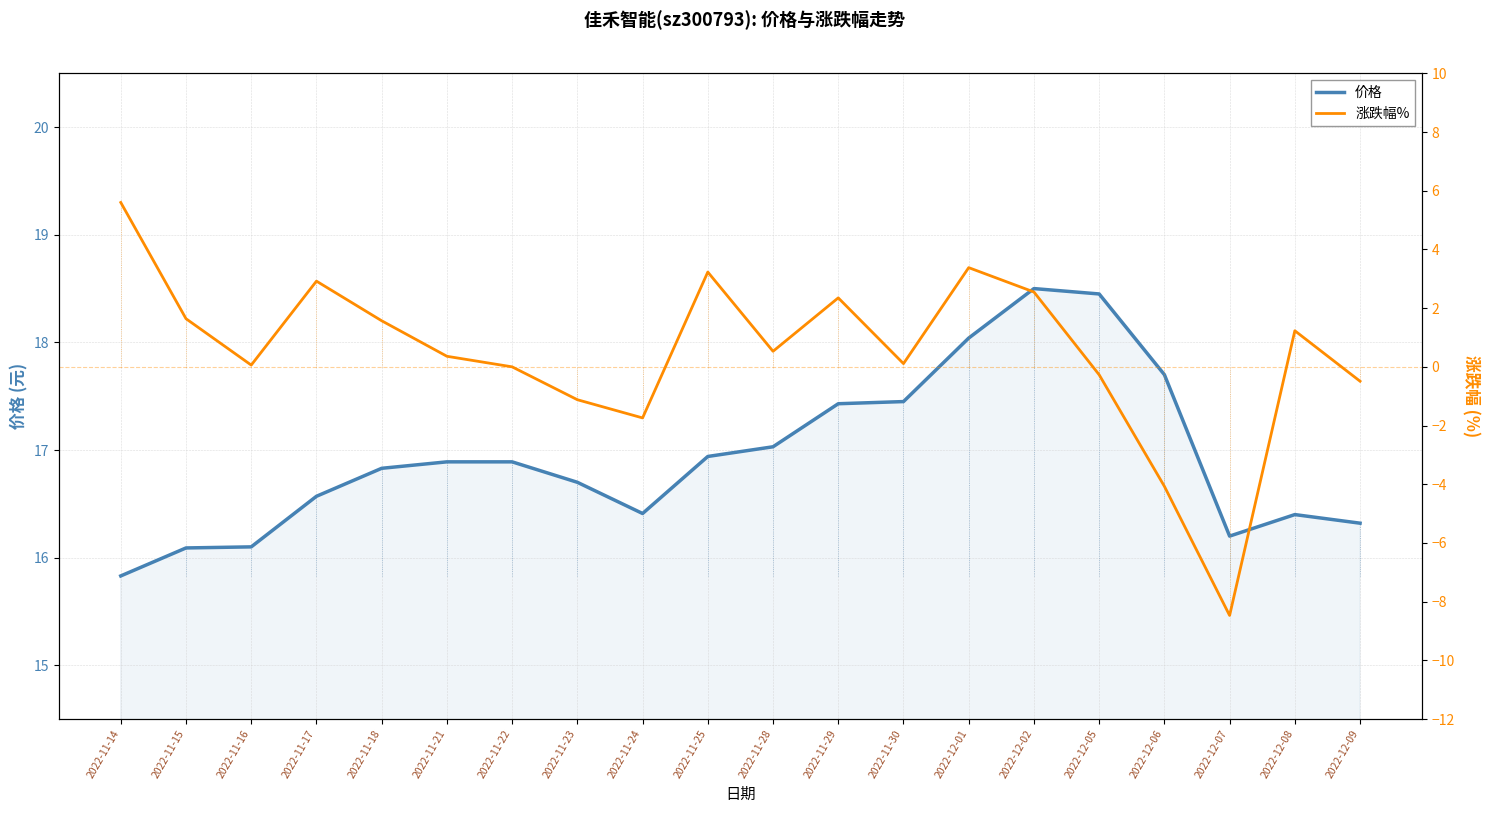

How many values in the 价格 series exceed 16?

19